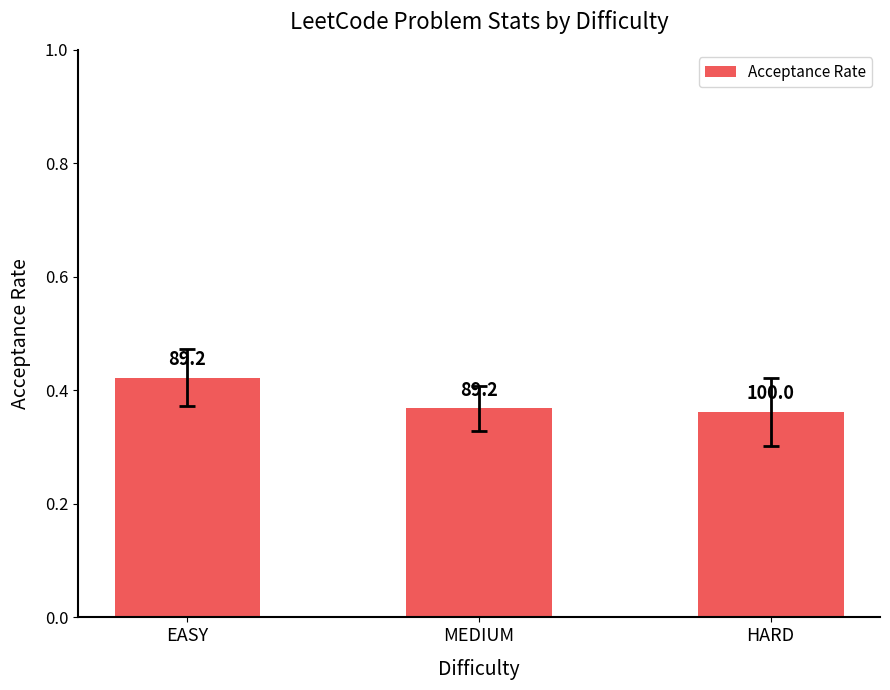

Where is the data nearest to the value 0?

HARD